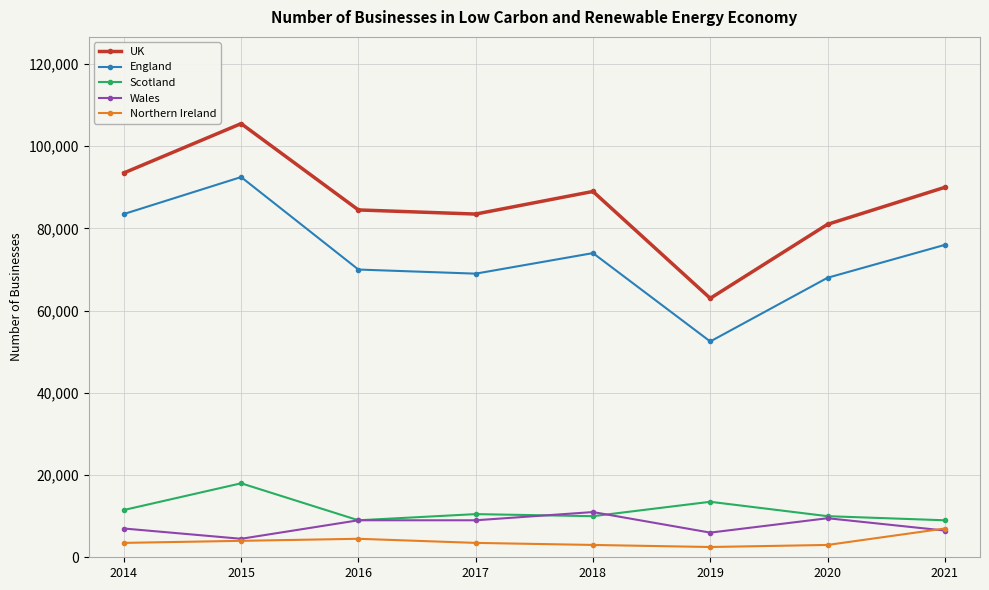

Is it true that UK equals 57755 at 2017?

False